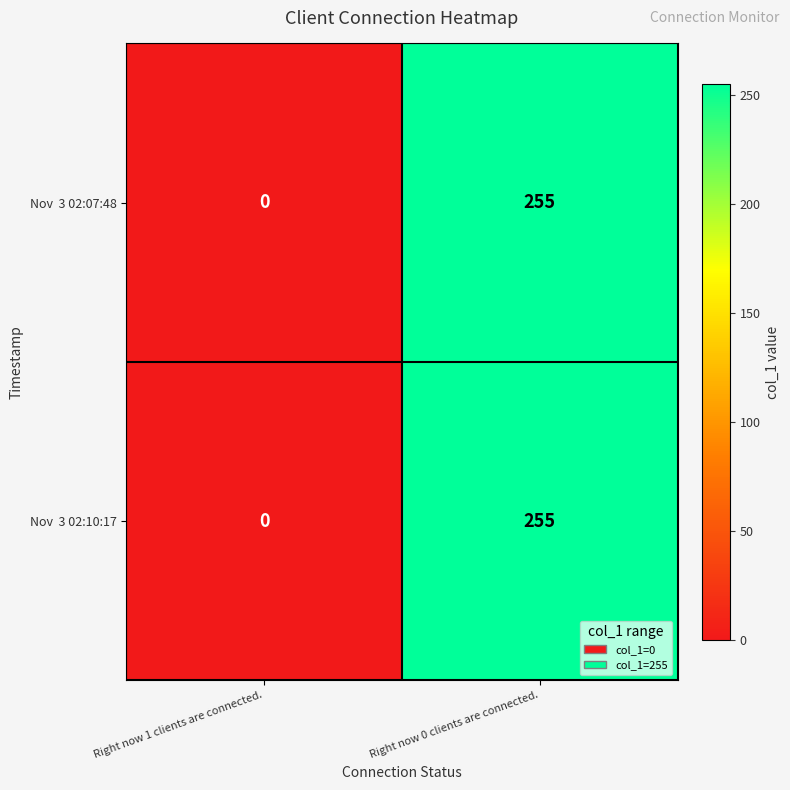

What is the total value across all series at Right now 0 clients are connected.?

510